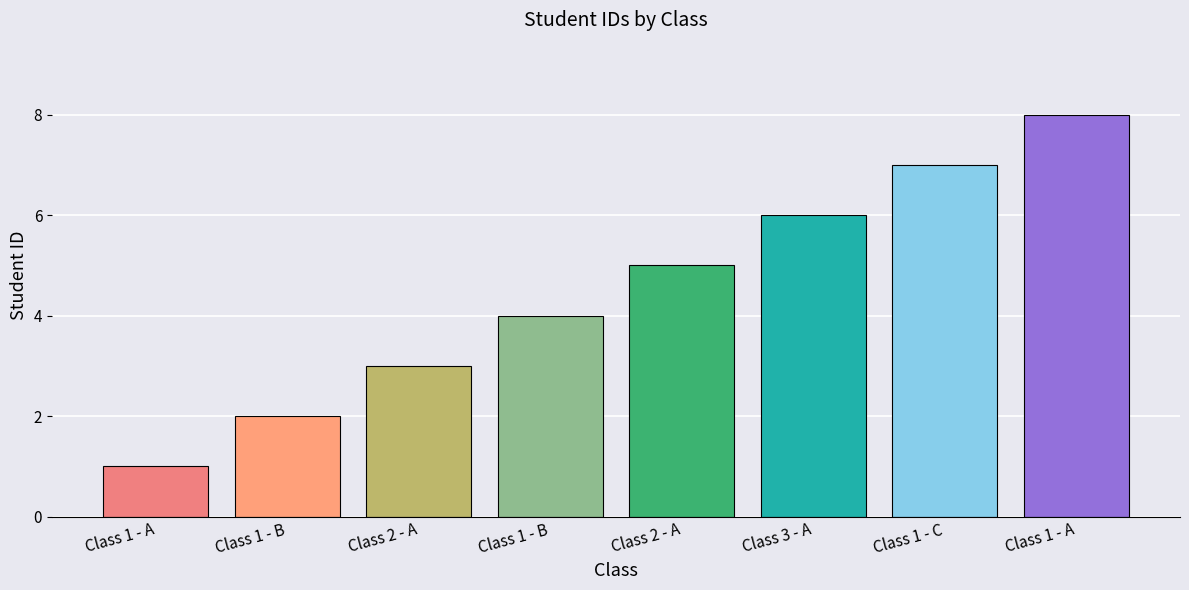

How many data points are less than 5?

4